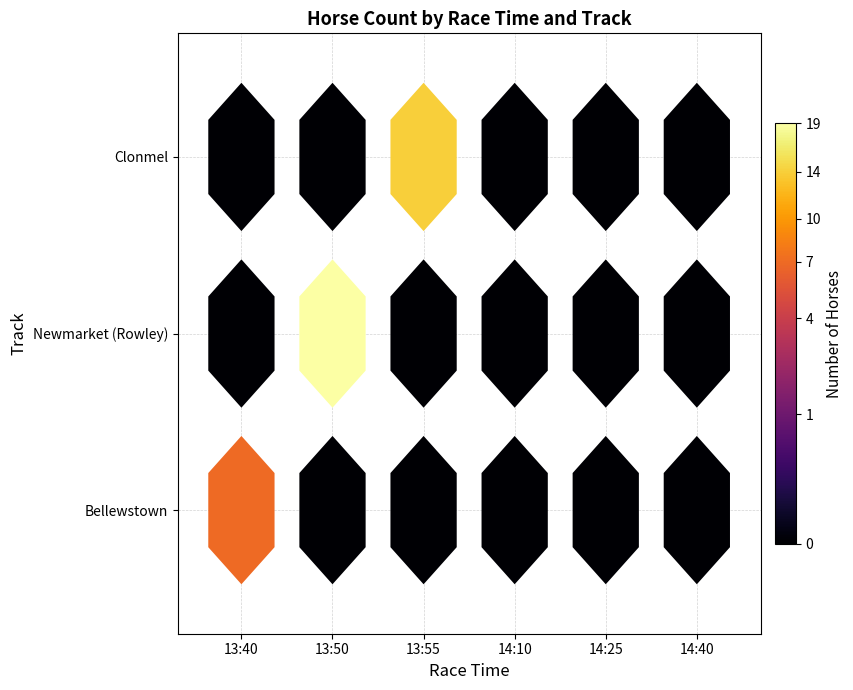

The Clonmel series shows 6 at 14:10:00. True or false?

False